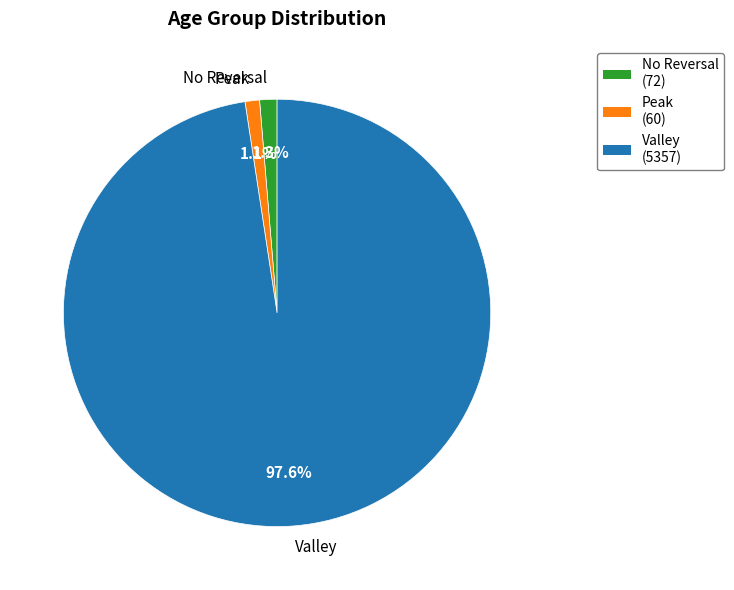

Does any single category account for the majority?

Yes